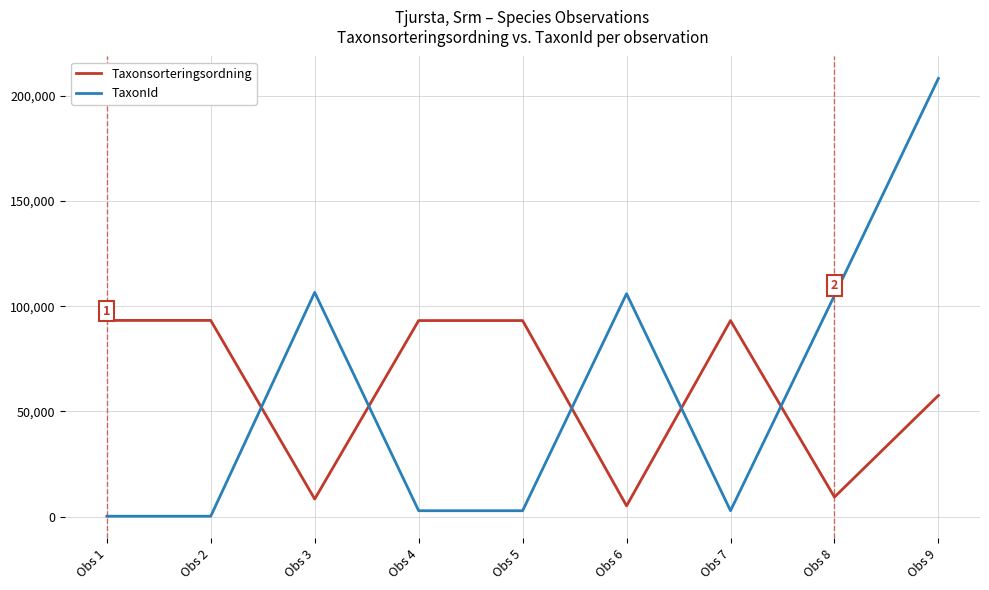

The value of TaxonId at Obs 9 is 61681. True or false?

False